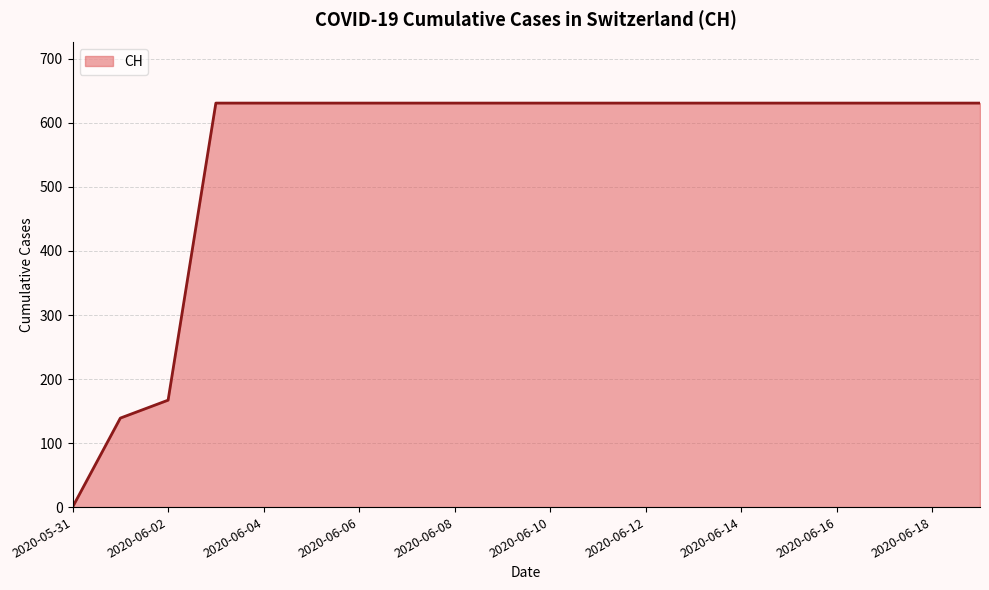

Reading right to left, extract all data points from this chart.

631	631	631	631	631	631	631	631	631	631	631	631	631	631	631	631	631	167	139	0